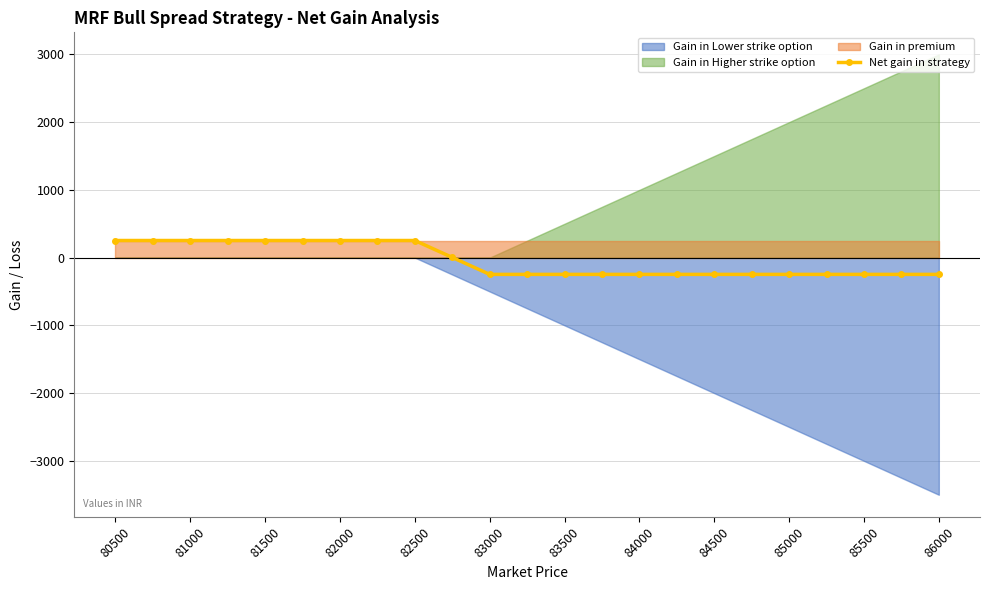

Is it true that Net gain in strategy equals 252.6 at 81000?

True